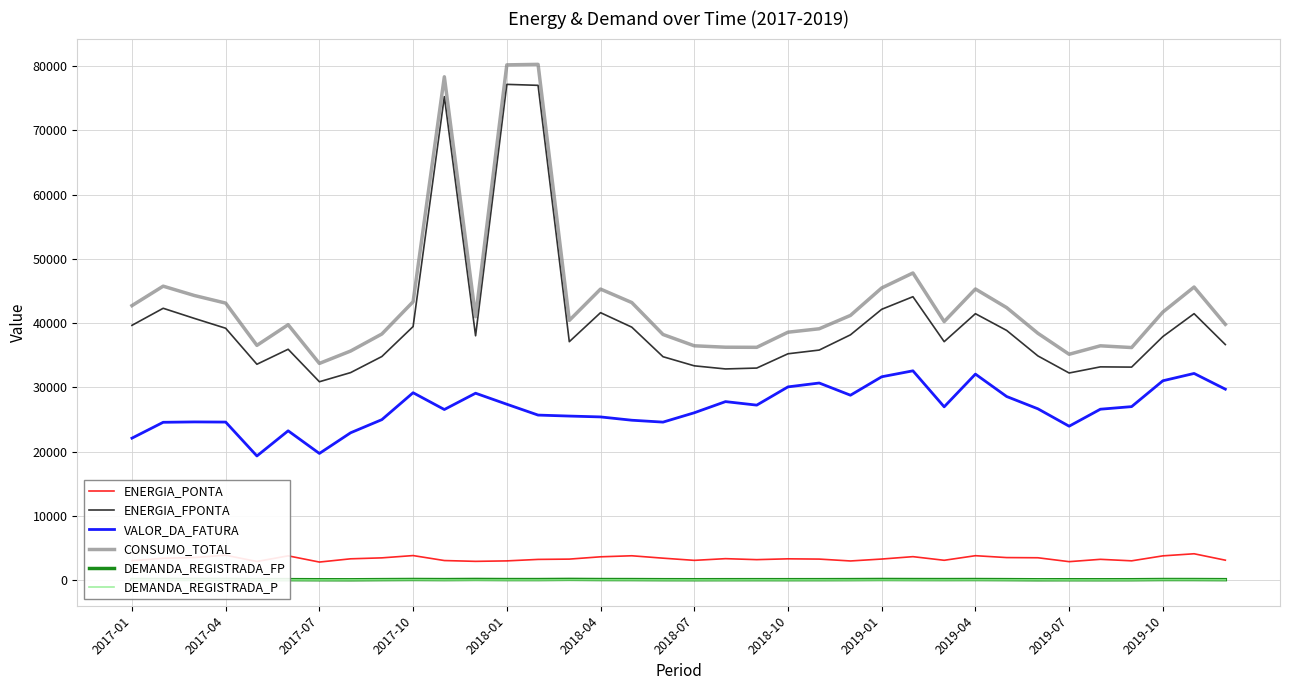

What is the greatest value displayed?

80246.0